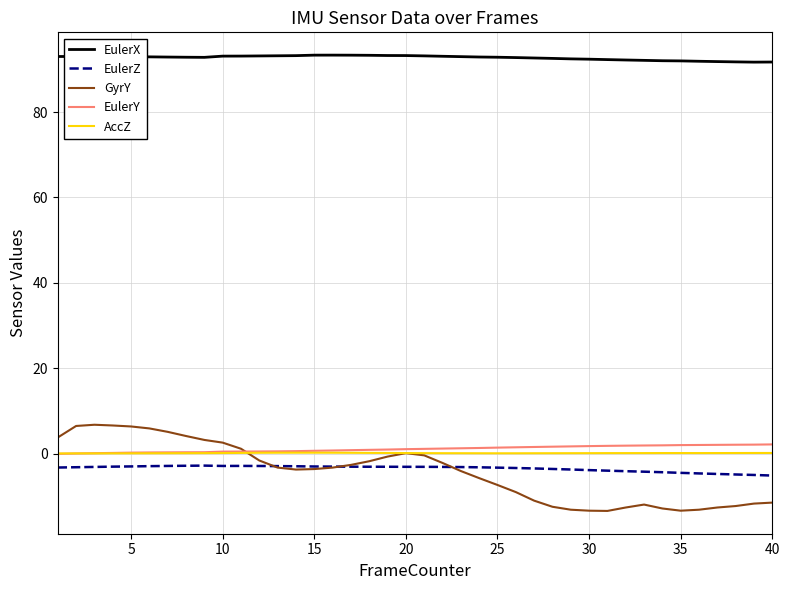

True or false: AccZ and EulerX cross at least once.

False